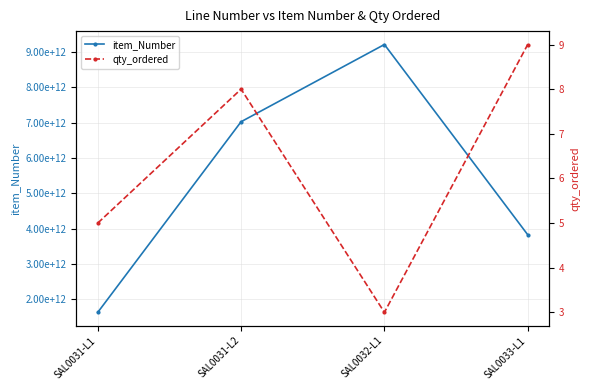

Reading left to right, transcribe all the data shown in this chart.

item_Number: SAL0031-L1=1628437592043	SAL0031-L2=7026814395746	SAL0032-L1=9213854760968	SAL0033-L1=3826547190315
qty_ordered: SAL0031-L1=5	SAL0031-L2=8	SAL0032-L1=3	SAL0033-L1=9